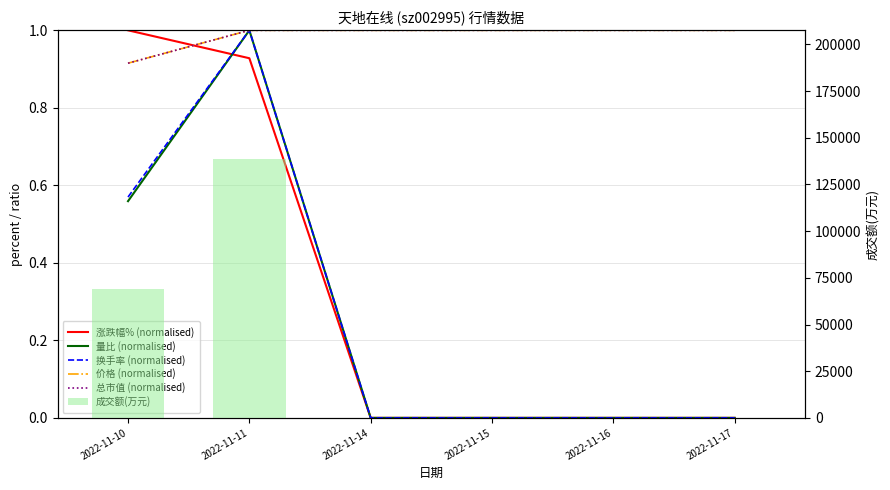

What is the total value across all series at 2022-11-15?

2.0